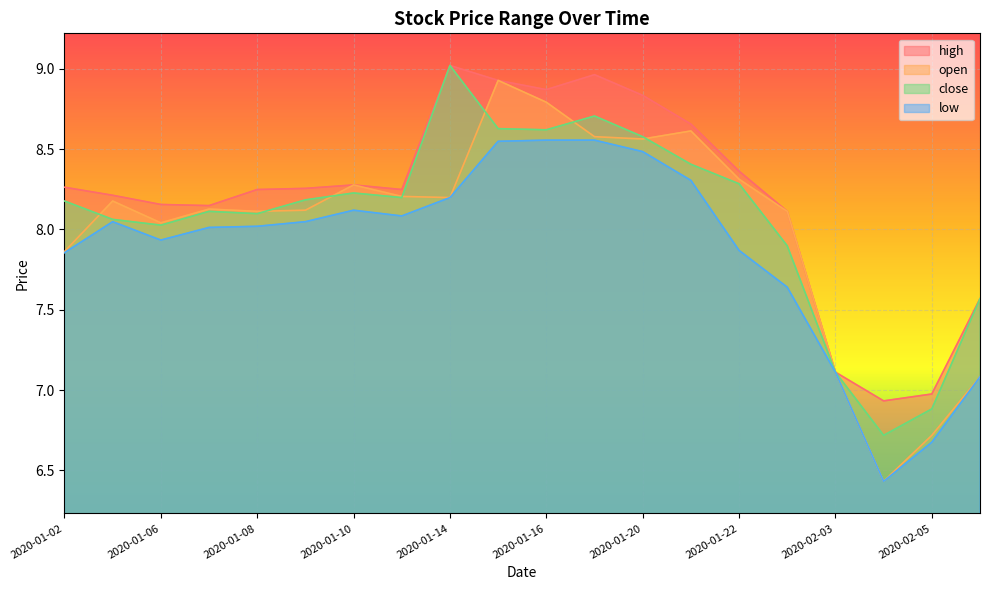

Where is the first local minimum for open?

2020-01-06